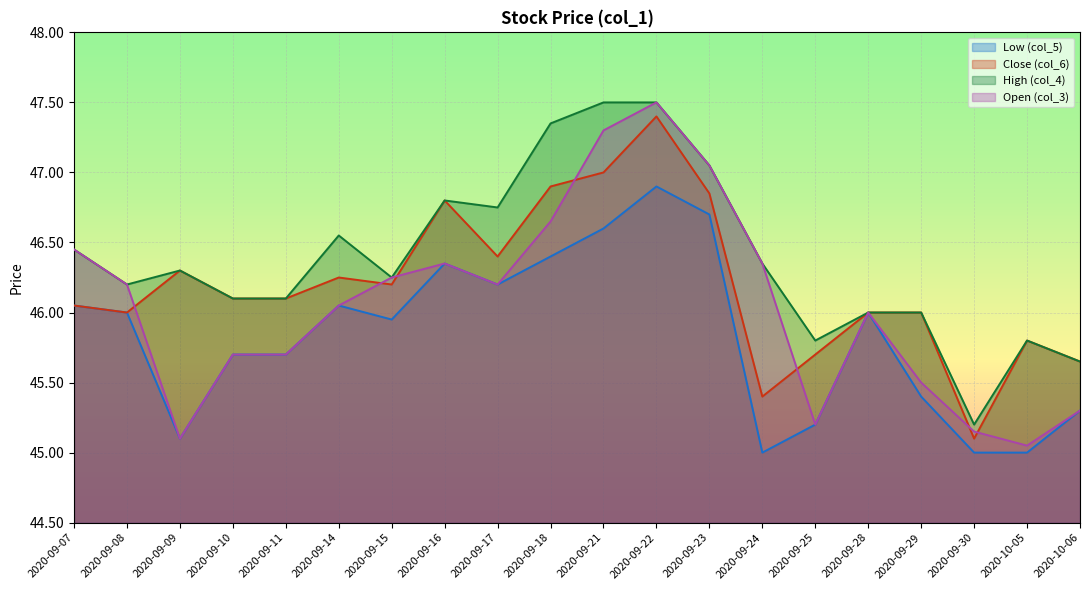

At 2020-09-08, list the series in order from smallest to largest.

Low (col_5), Close (col_6), High (col_4), Open (col_3)